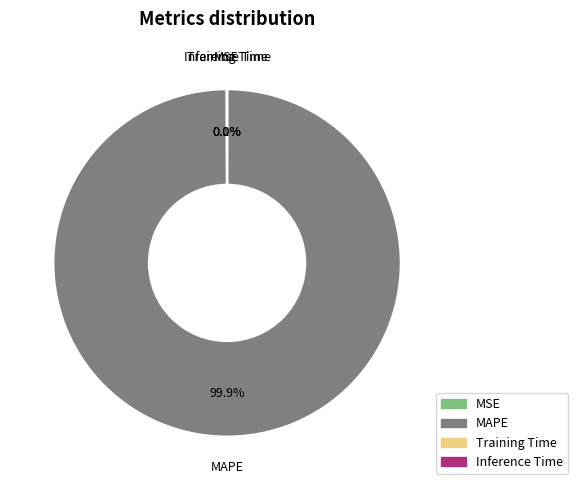

Which slice is the largest?

MAPE